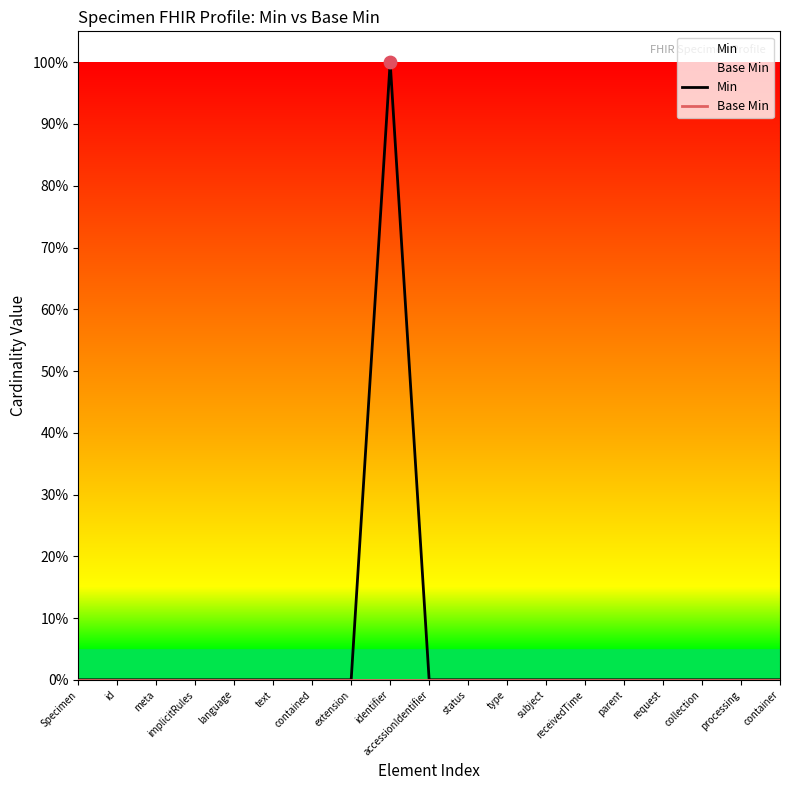

Which series has the widest spread of Y values?

Min